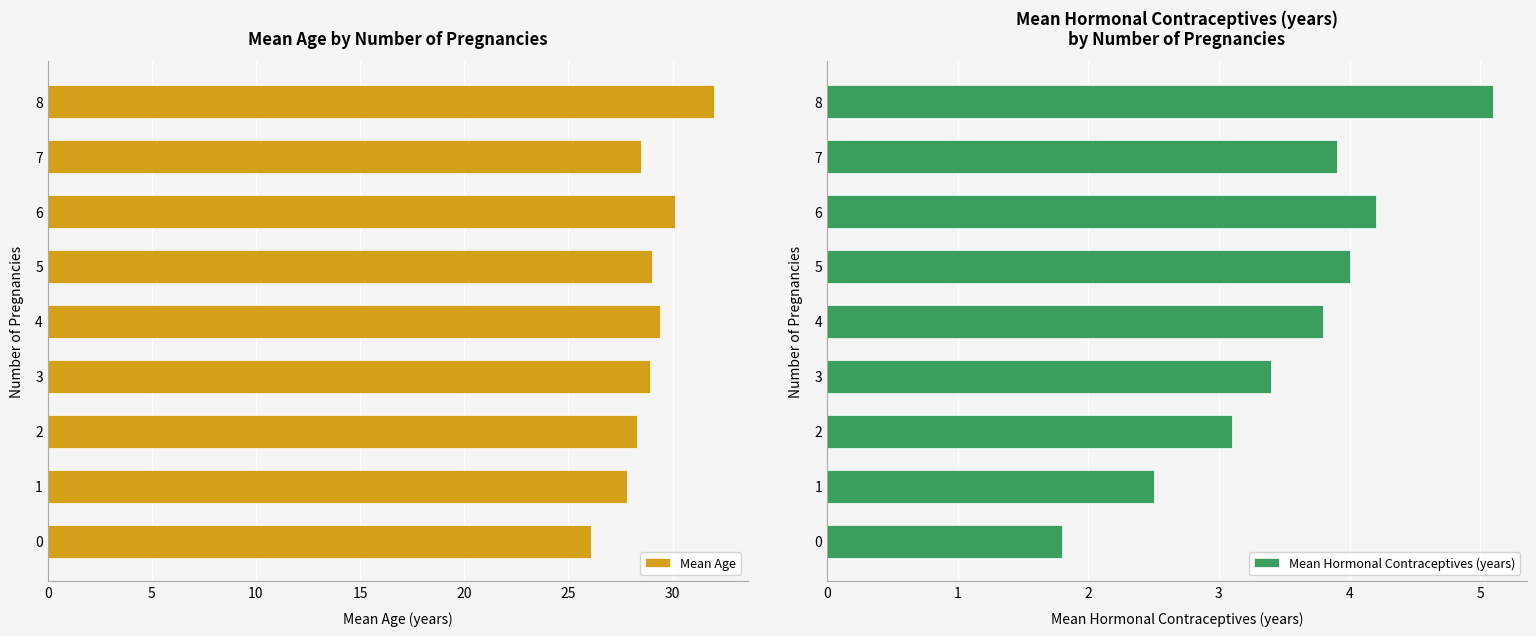

At which label does Mean Age reach its peak?

8